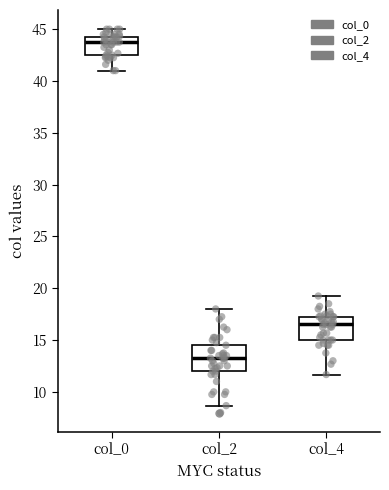

Which box has the highest median line?

col_0